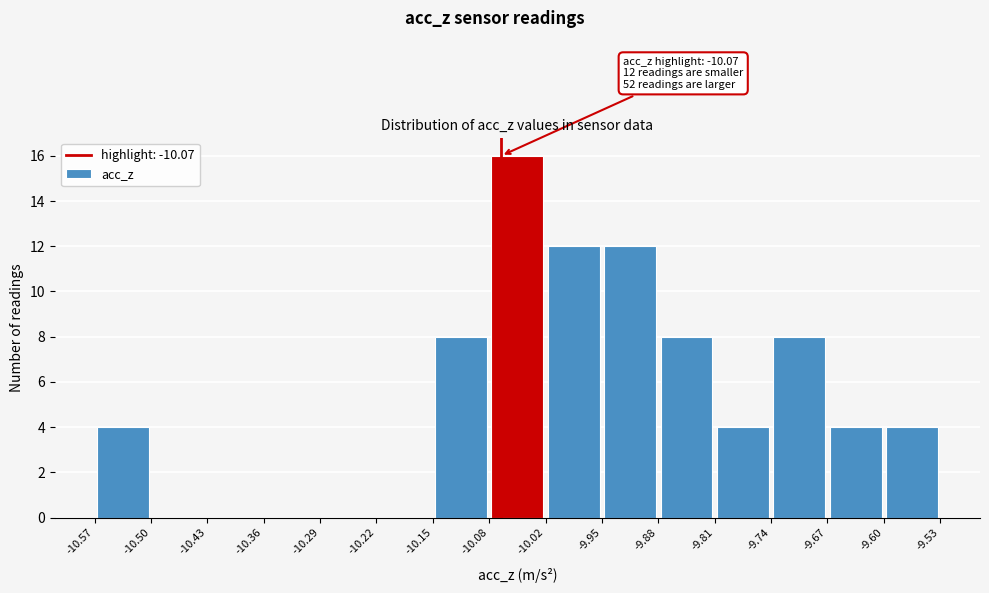

Over which range of the x-axis is the bar tallest?

-10.08 to -10.02